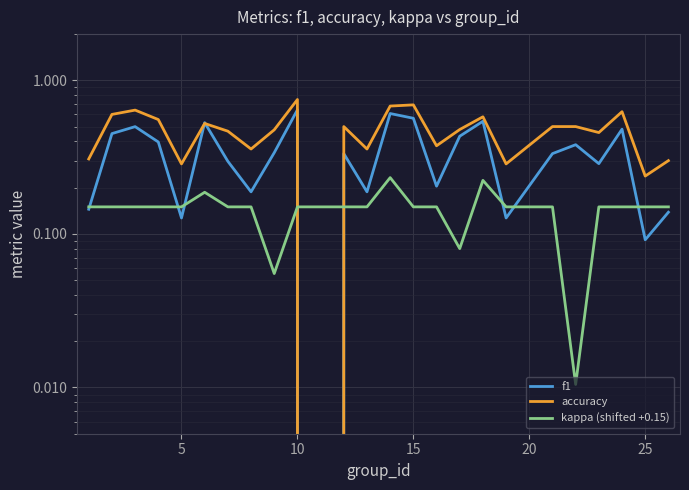

Reading left to right, what are all the values shown in this chart?

f1: 0.1	0.5	0.5	0.4	0.1	0.5	0.3	0.2	0.3	0.6	0.0	0.3	0.2	0.6	0.6	0.2	0.4	0.5	0.1	0.3	0.4	0.3	0.5	0.1	0.1
accuracy: 0.3	0.6	0.6	0.6	0.3	0.5	0.5	0.4	0.5	0.8	0.0	0.5	0.4	0.7	0.7	0.4	0.5	0.6	0.3	0.5	0.5	0.5	0.6	0.2	0.3
kappa (shifted +0.15): 0.1	0.1	0.1	0.1	0.1	0.2	0.1	0.1	0.1	0.1	0.1	0.1	0.1	0.2	0.1	0.1	0.1	0.2	0.1	0.1	0.0	0.1	0.1	0.1	0.1